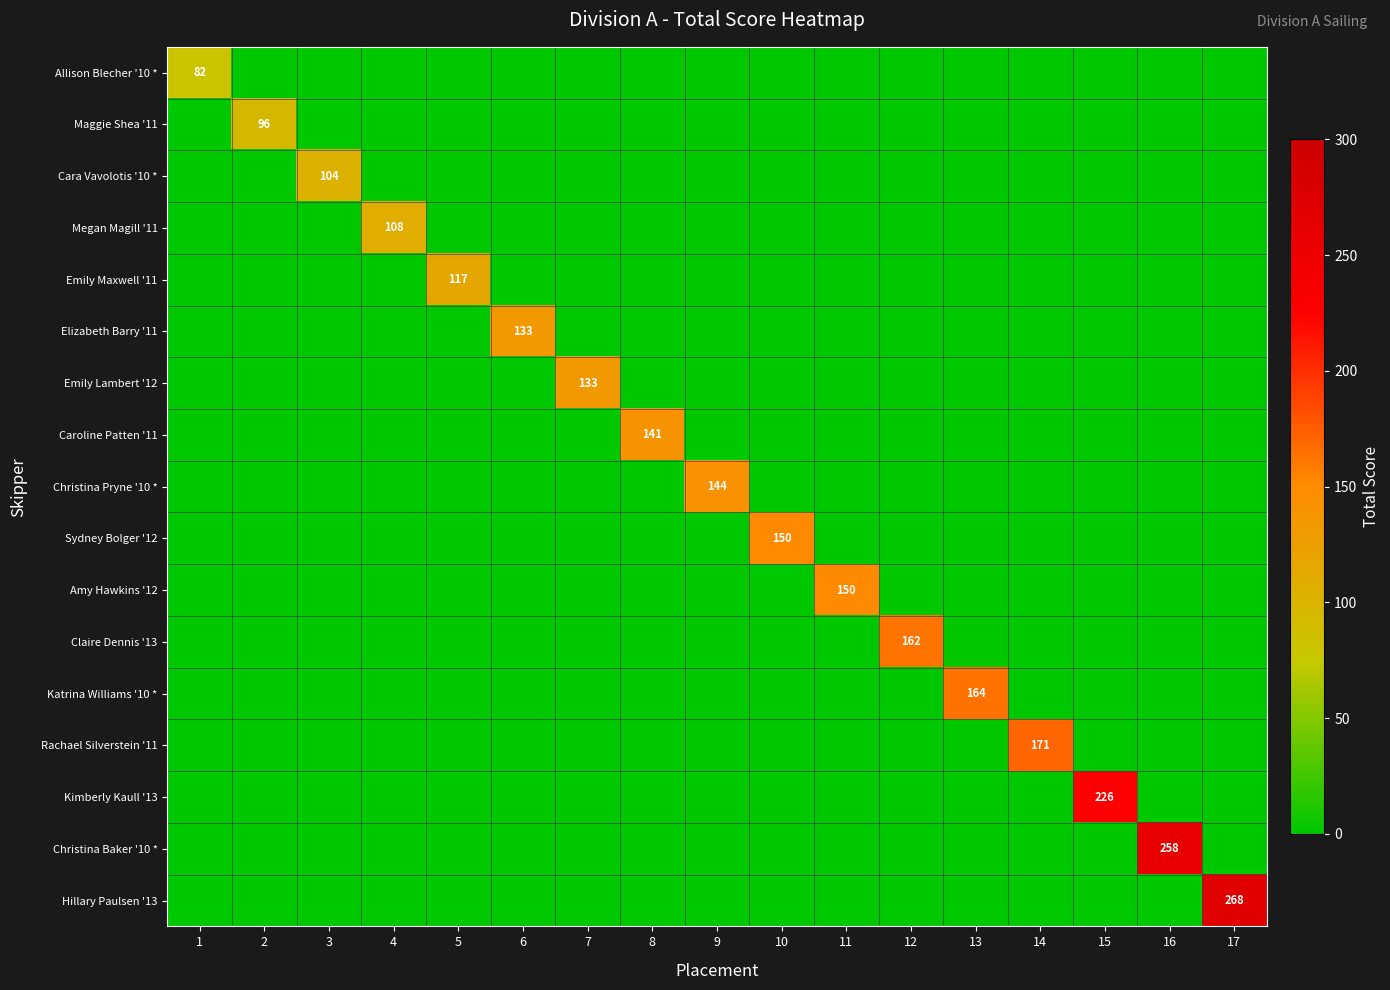

The Caroline Patten '11 series shows -80 at 15. True or false?

False